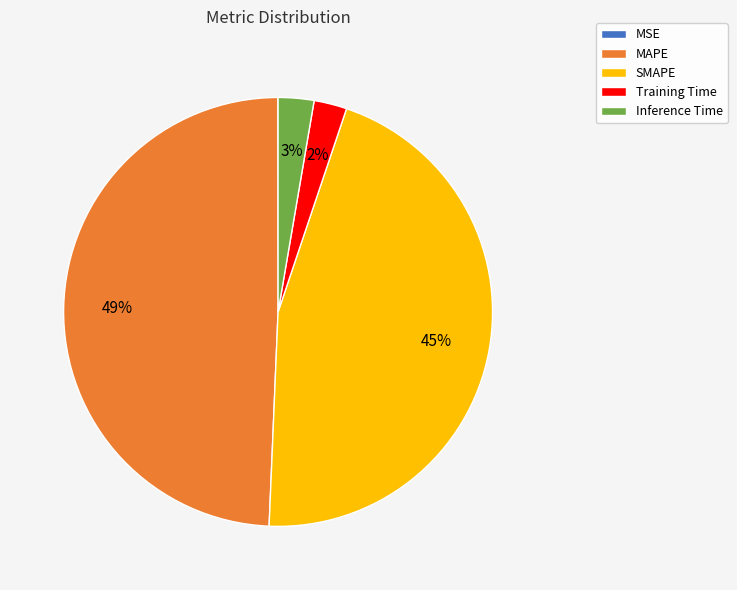

To the nearest percent, what is the difference between the largest and smallest slice percentages?

49%